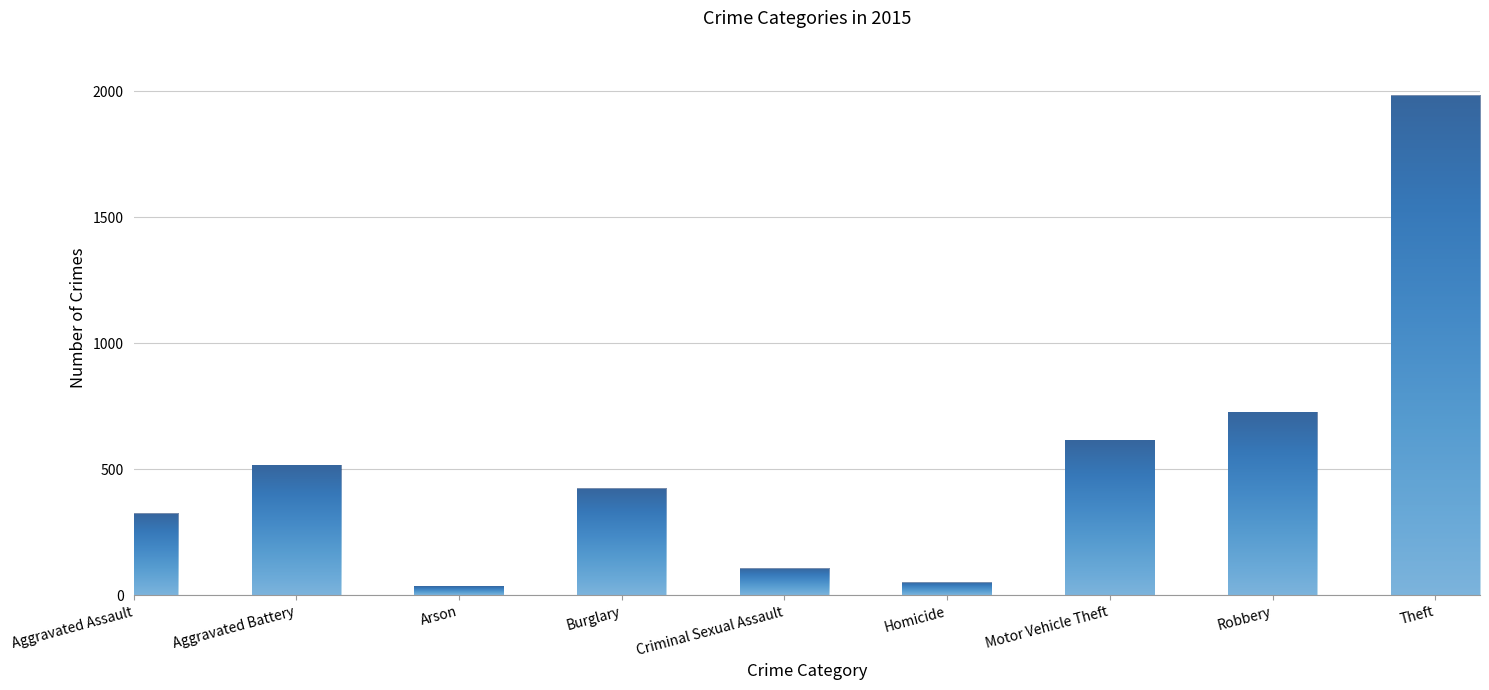

Where does the data first go above 421?

Aggravated Battery